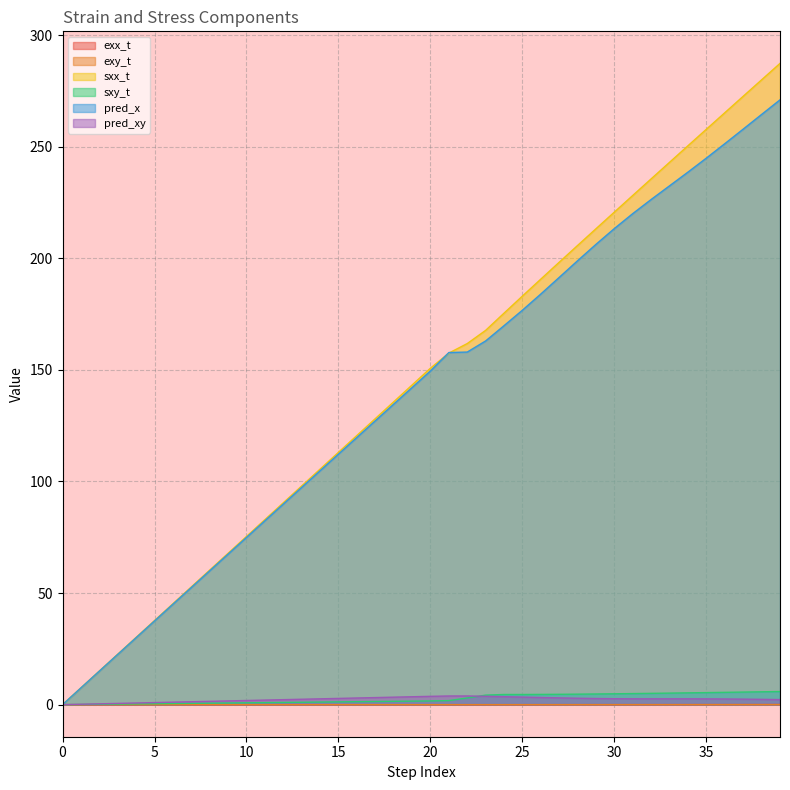

Where is the first local minimum for sxy_t?

25